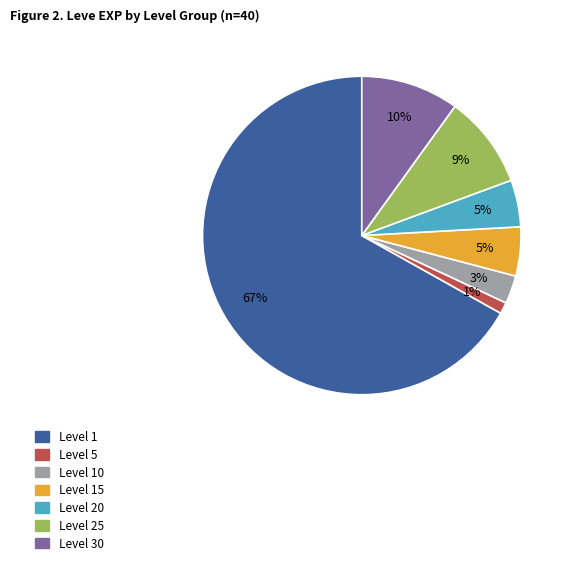

True or false: Level 30 accounts for 10% of the total.

True